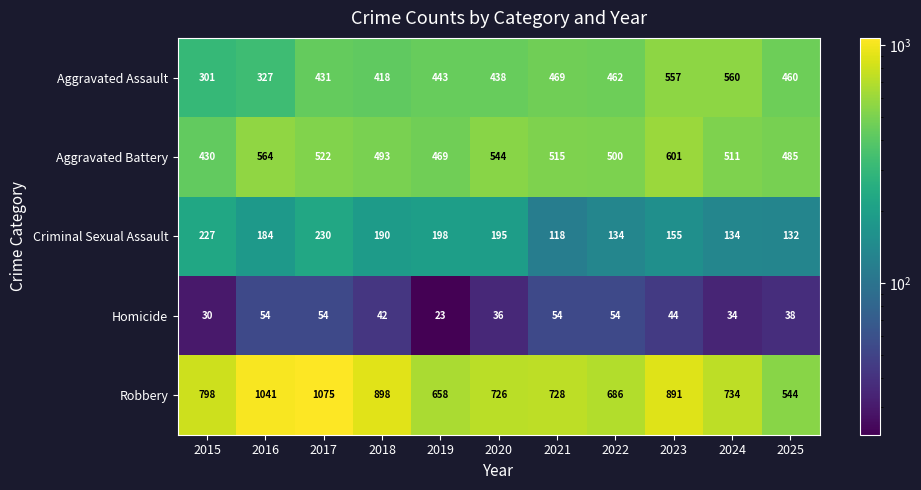

Where is Criminal Sexual Assault nearest to the value 174?

2016